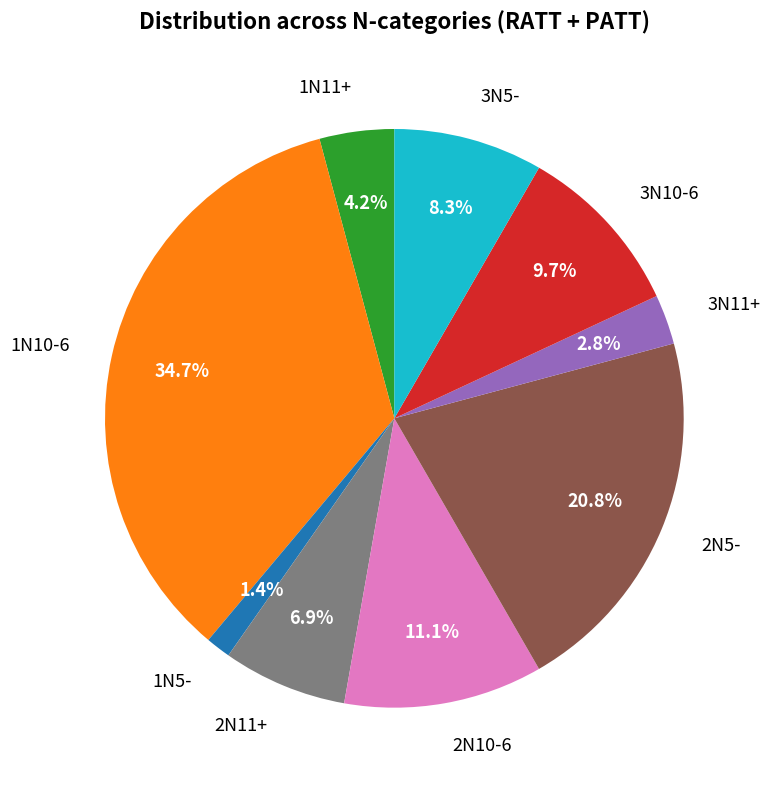

To the nearest percent, what percentage of the pie is 1N10-6?

35%